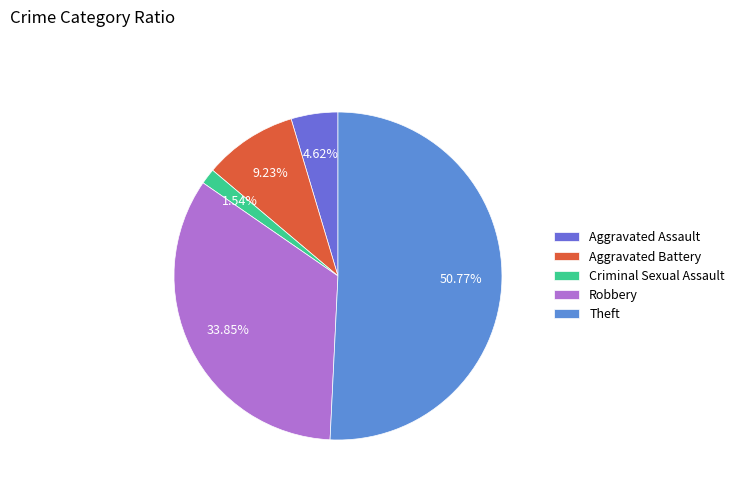

True or false: Criminal Sexual Assault accounts for 2% of the total.

True